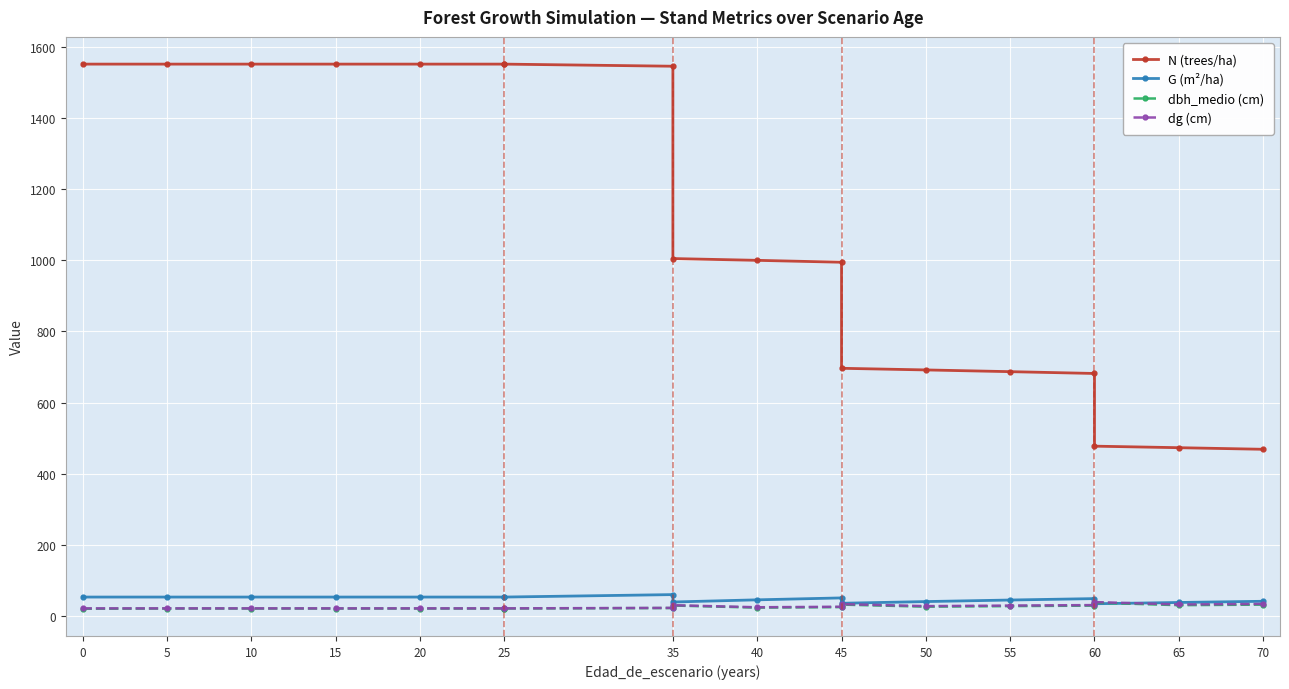

What is the difference between the maximum and minimum values in the G (m²/ha) series?

25.8